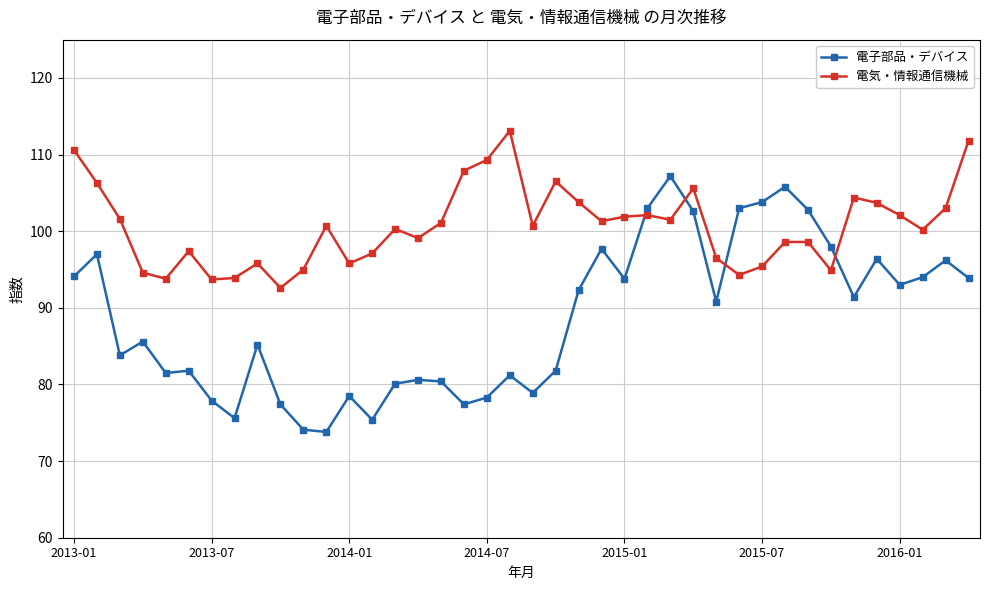

Which series has the widest spread of values?

電子部品・デバイス